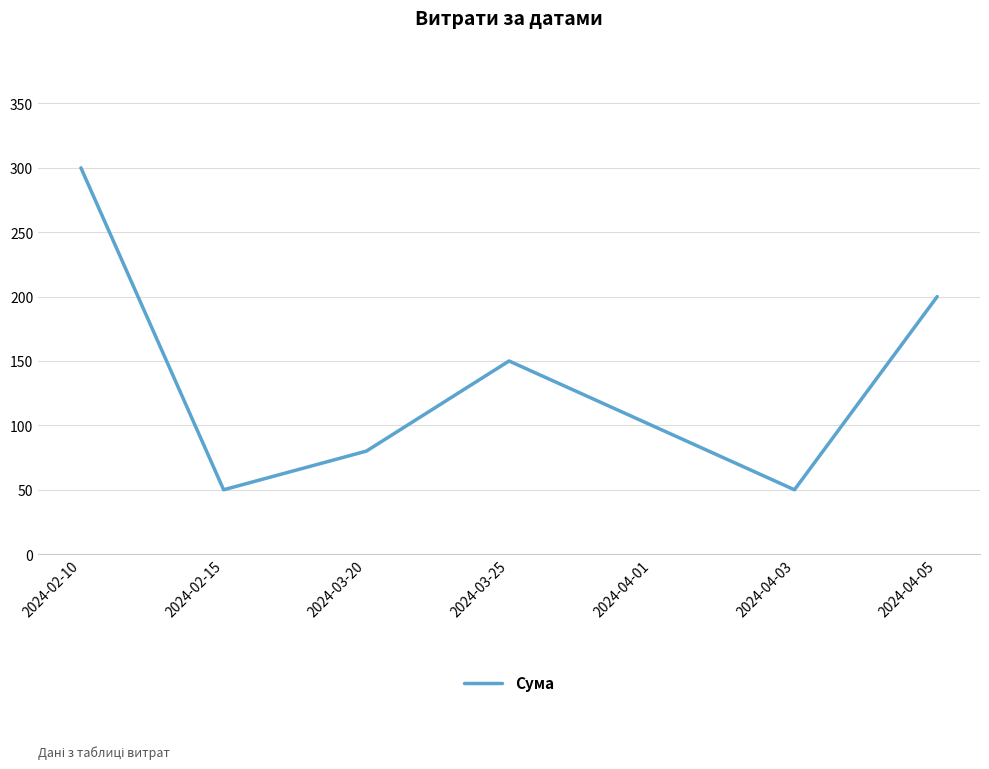

The chart shows a value of 80 at 2024-03-20. True or false?

True